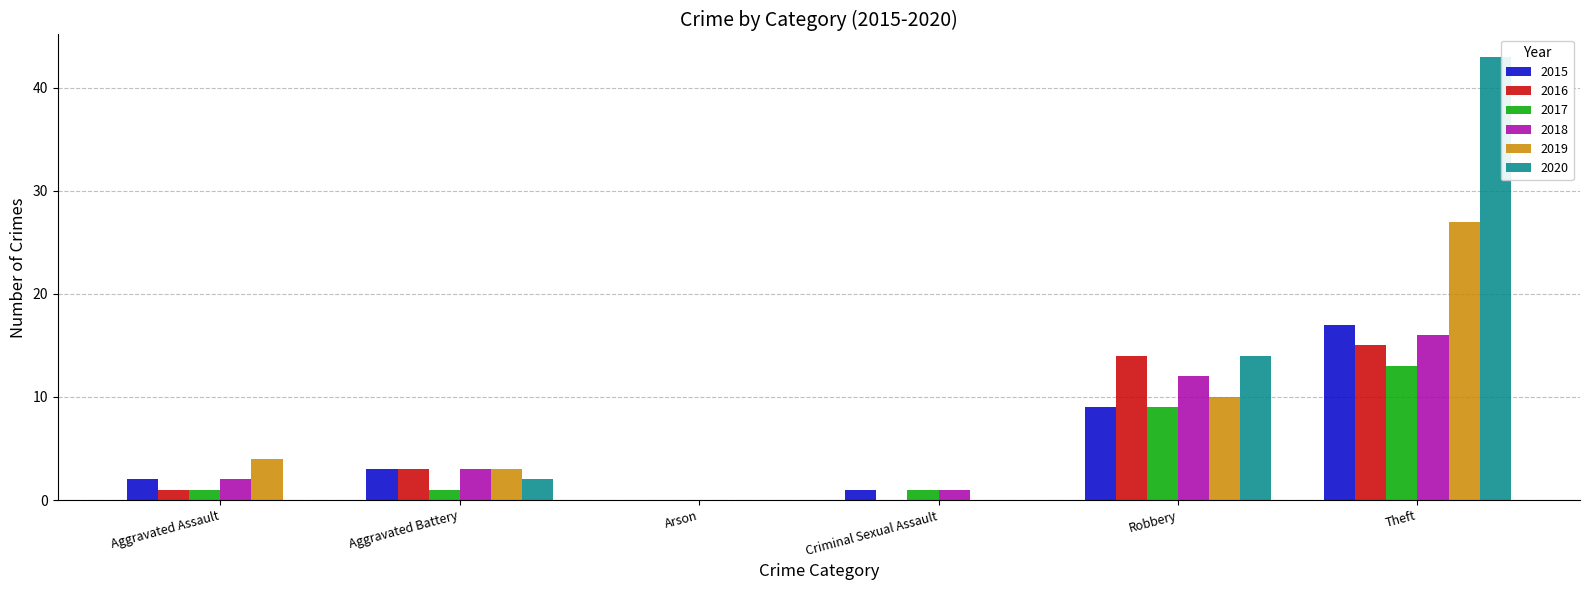

Where is 2019 nearest to the value 13?

Robbery